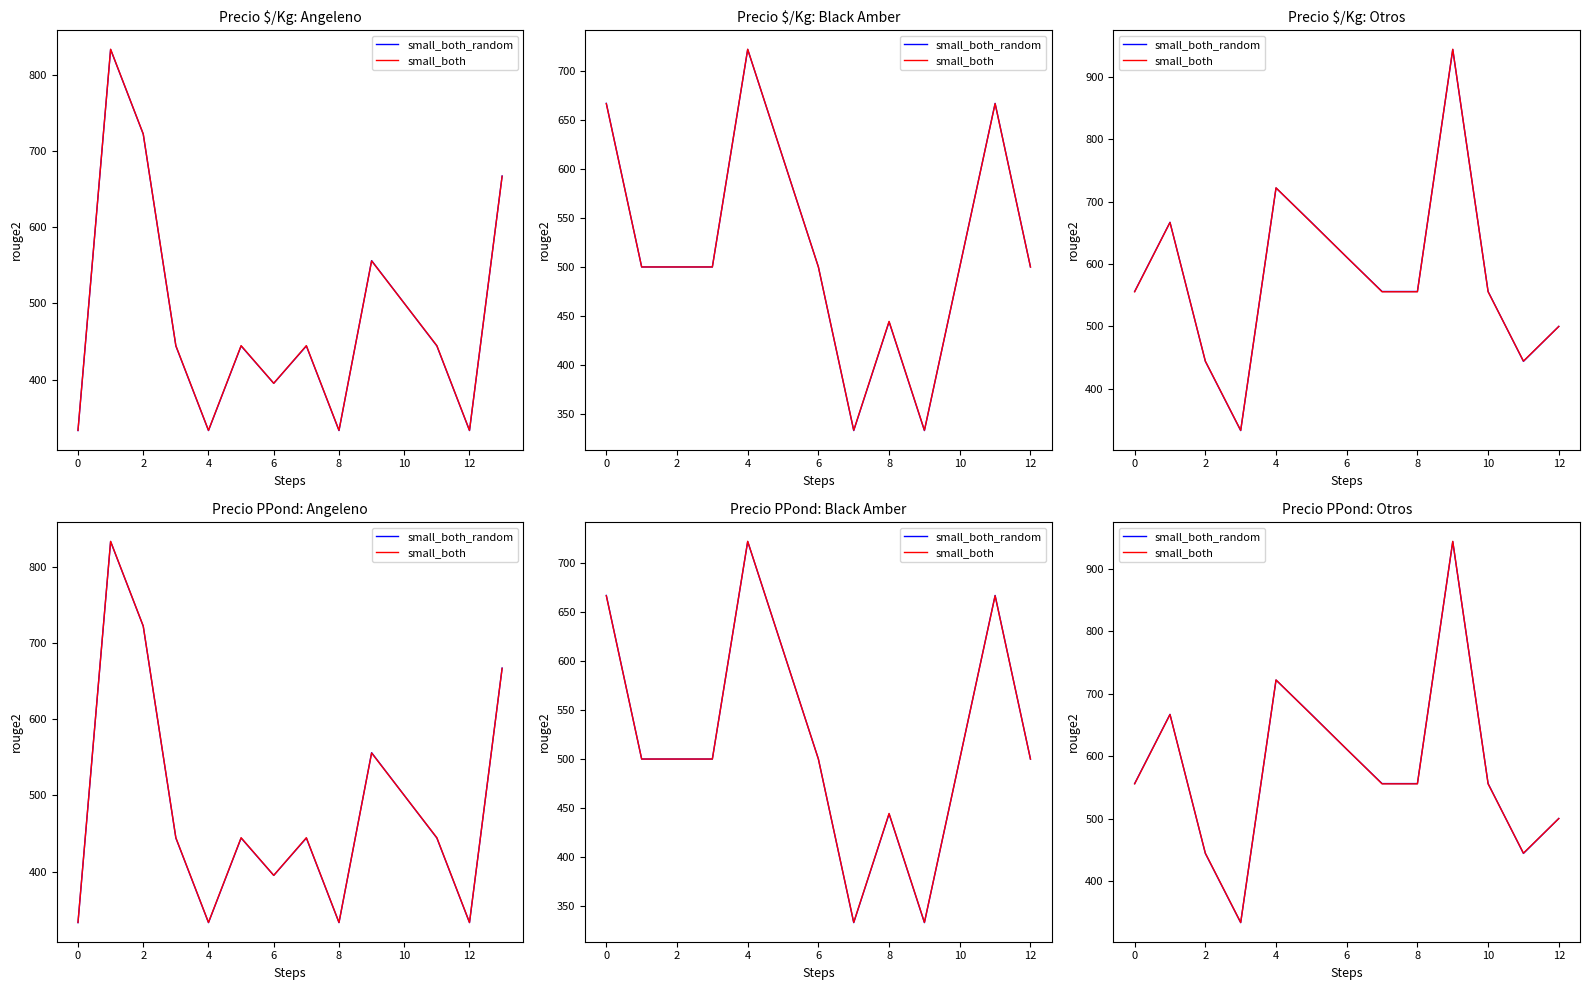

How many interior local peaks does the small_both series have?

3